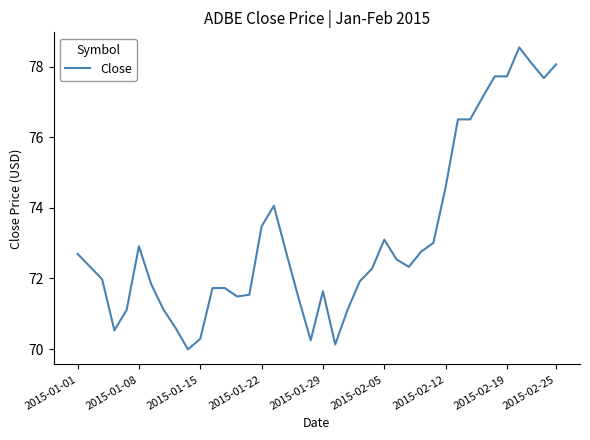

What is the smallest value displayed?

70.0